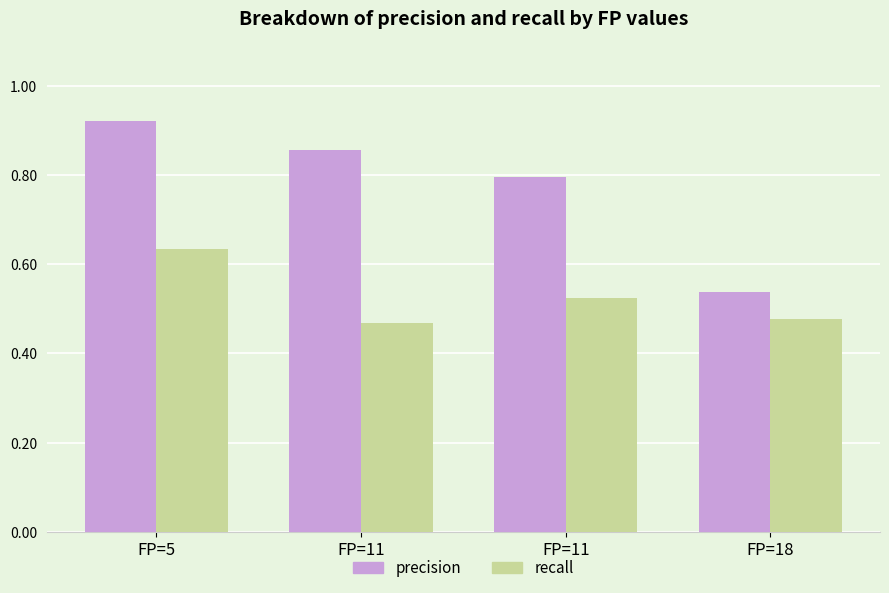

How many bars are there in each group?

2